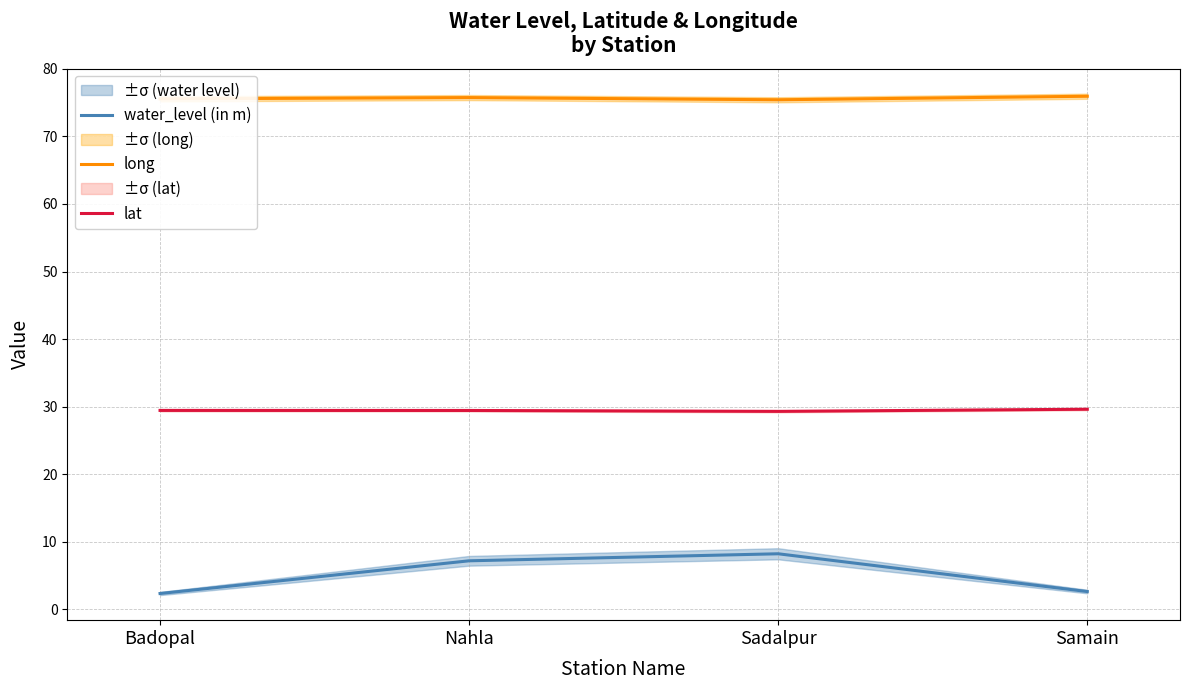

Where is lat nearest to the value 29?

Sadalpur